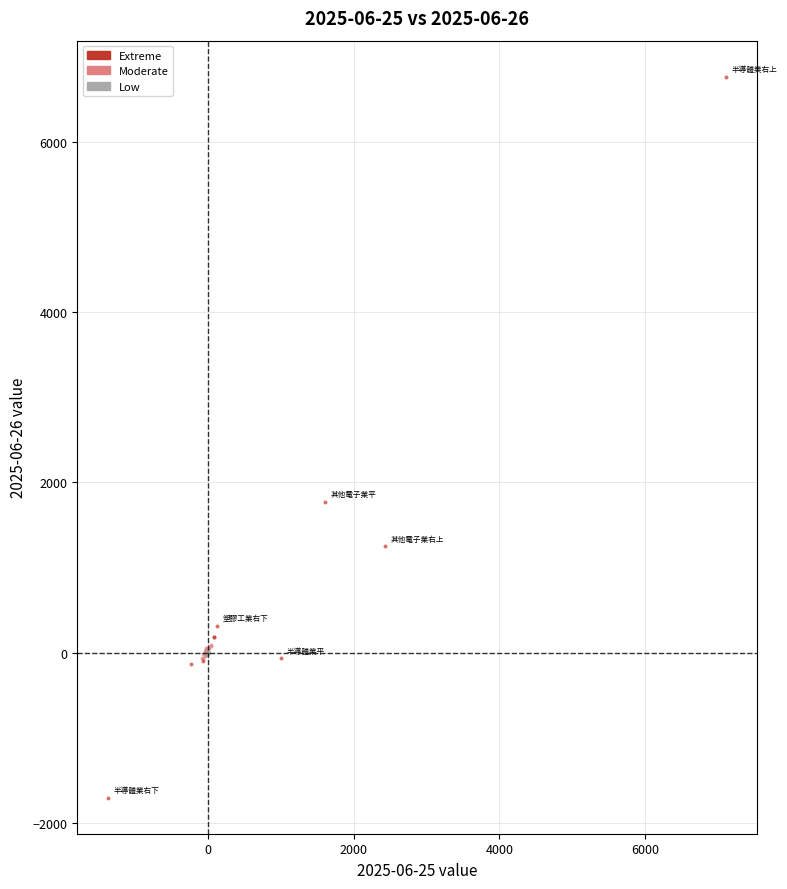

Which series reaches the minimum Y coordinate?

Extreme